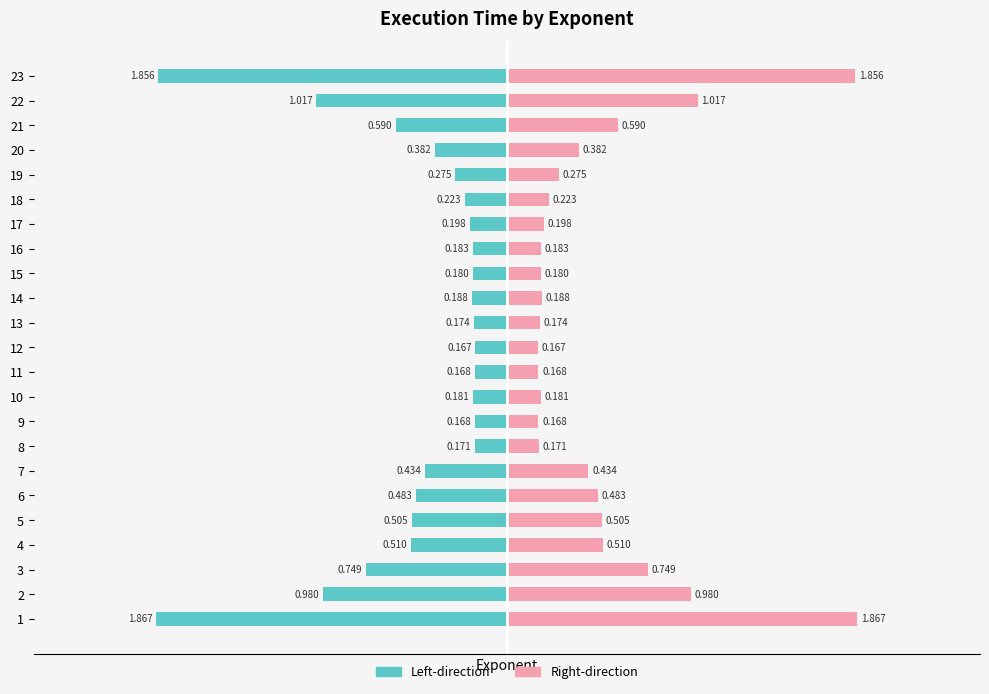

What is the value of the Left-direction (Owner-occupied) bar at the 5th from the left?

-0.5